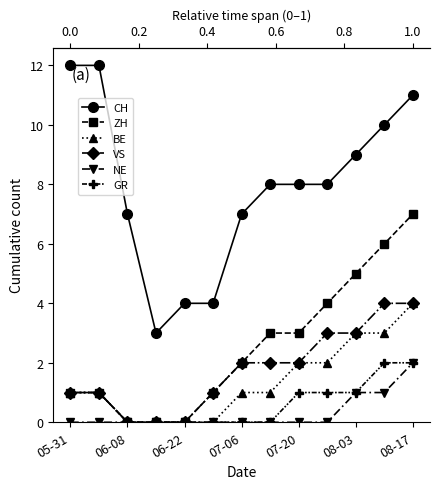

What position from the left is 07-06?

7